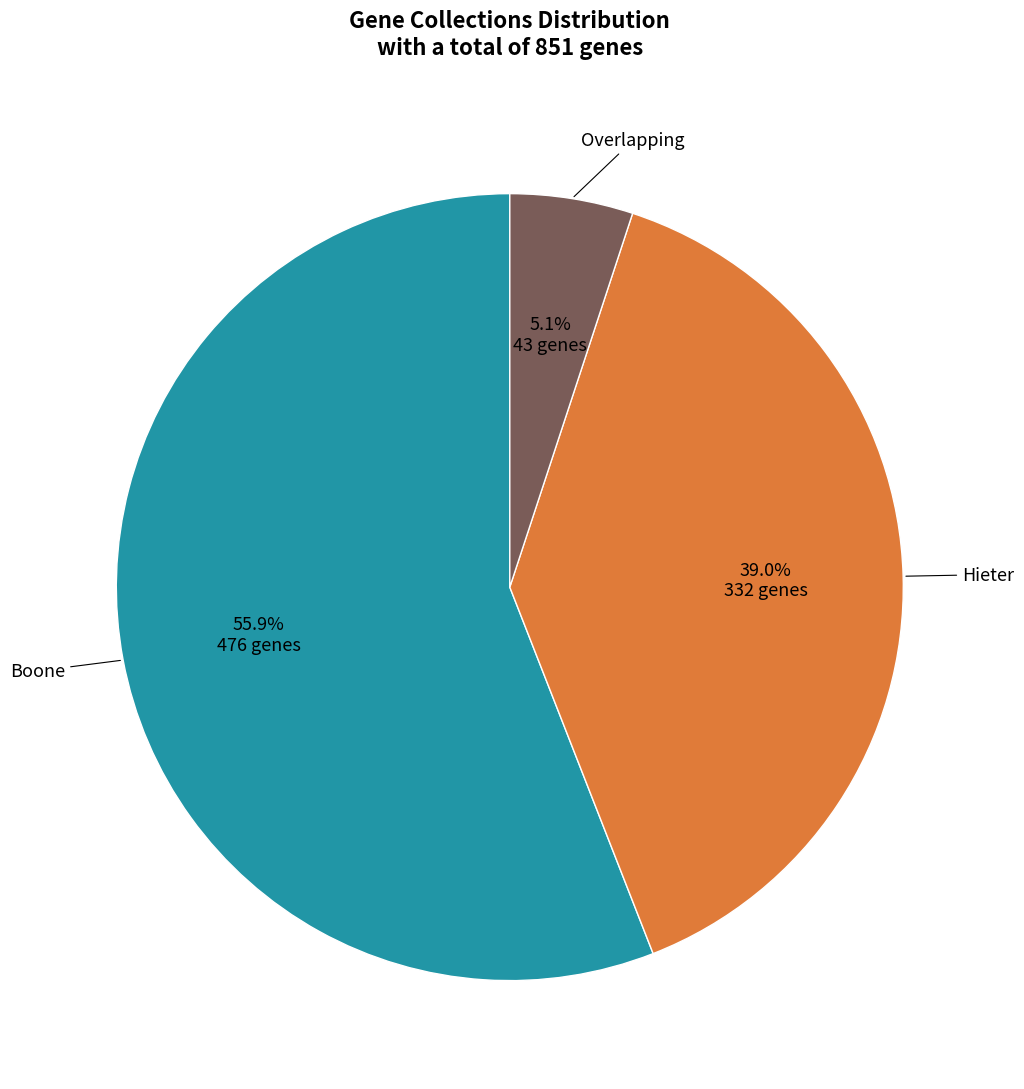

Is there a majority slice in this chart?

Yes